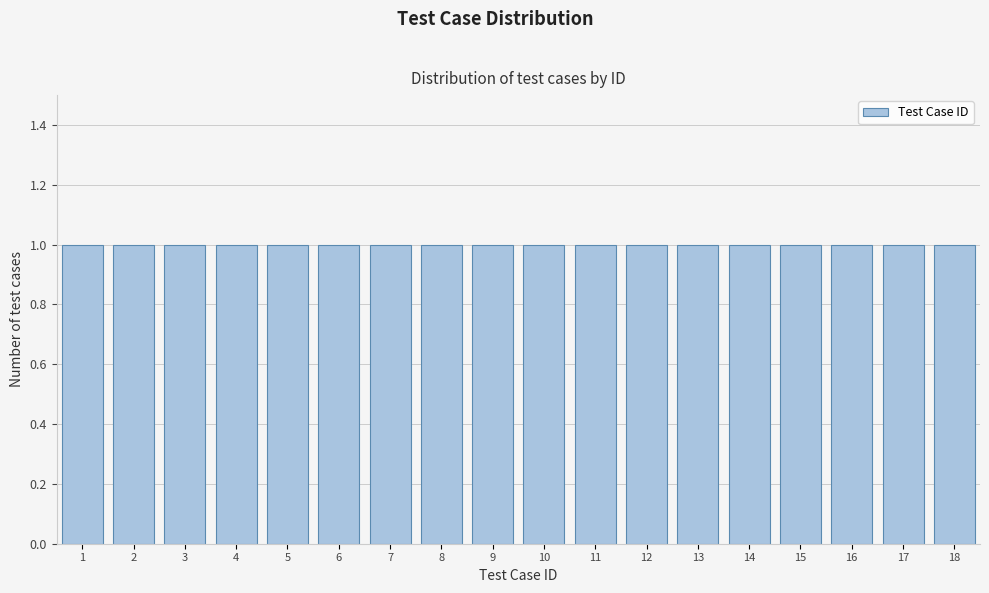

Reading left to right, transcribe this chart: for each bar, give the range it covers on the x-axis and its height. The values are not printed on the chart, so give them approximately, as read against the axis.

0.5 to 1.5: 1
1.5 to 2.5: 1
2.5 to 3.5: 1
3.5 to 4.5: 1
4.5 to 5.5: 1
5.5 to 6.5: 1
6.5 to 7.5: 1
7.5 to 8.5: 1
8.5 to 9.5: 1
9.5 to 10.5: 1
10.5 to 11.5: 1
11.5 to 12.5: 1
12.5 to 13.5: 1
13.5 to 14.5: 1
14.5 to 15.5: 1
15.5 to 16.5: 1
16.5 to 17.5: 1
17.5 to 18.5: 1